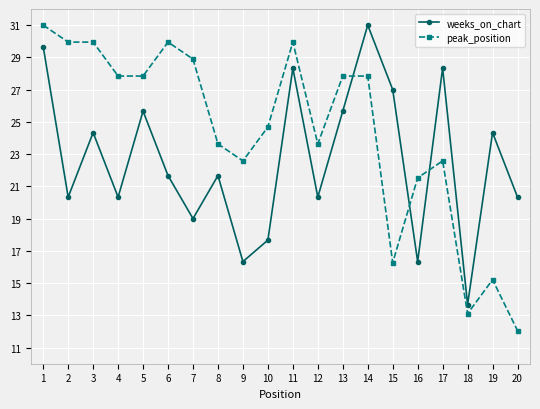

Which category has the lowest value across all series?

20